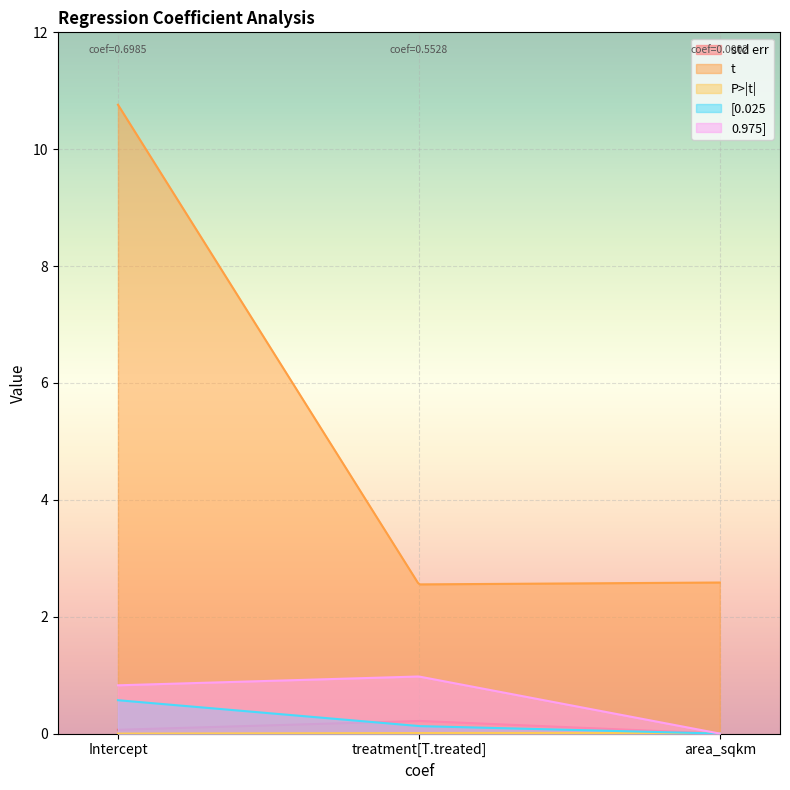

Rank the categories by t value from highest to lowest.

Intercept, area_sqkm, treatment[T.treated]